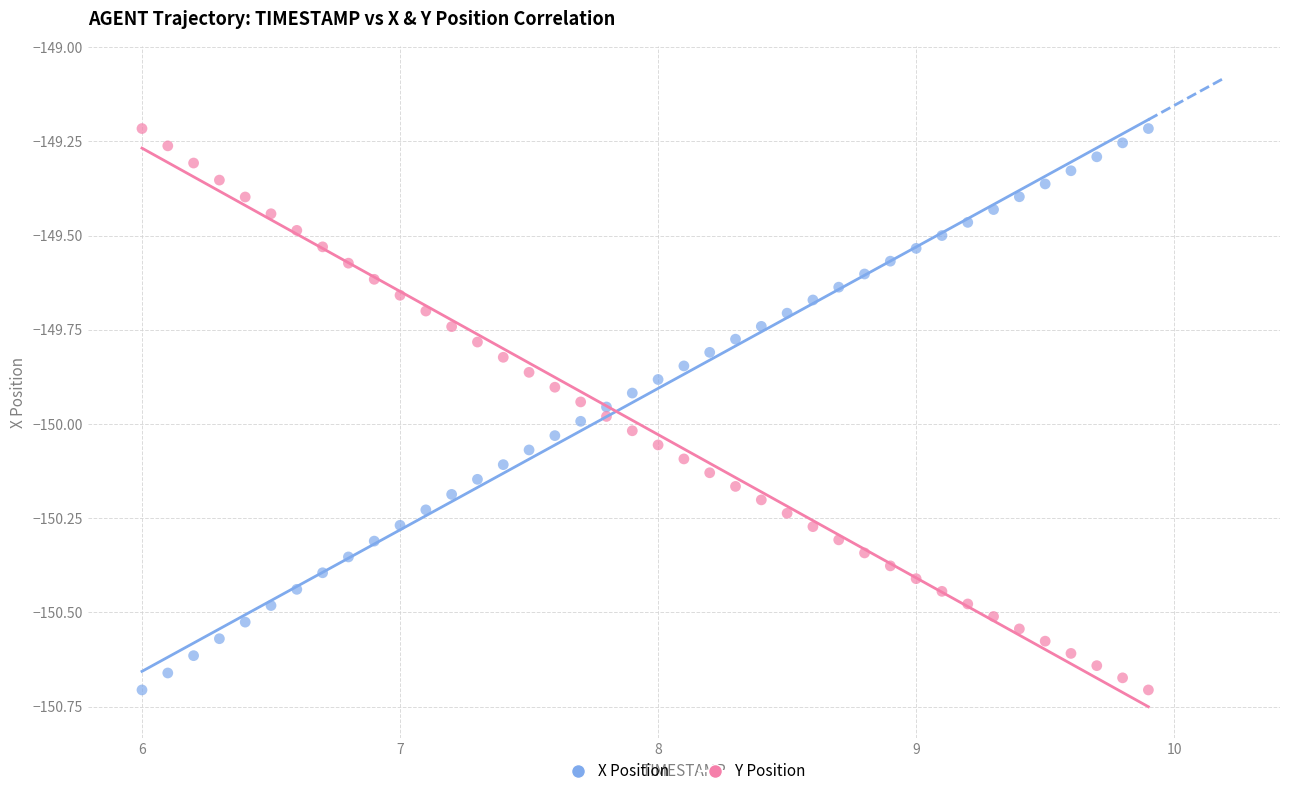

Across all data points, what is the range of X values (max minus min)?

3.9